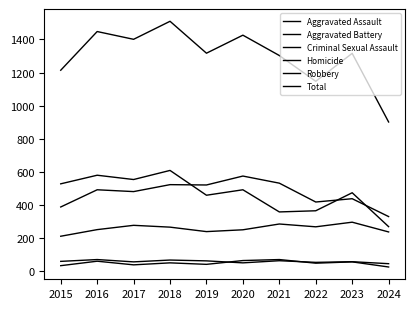

How many lines are shown in the chart?

6